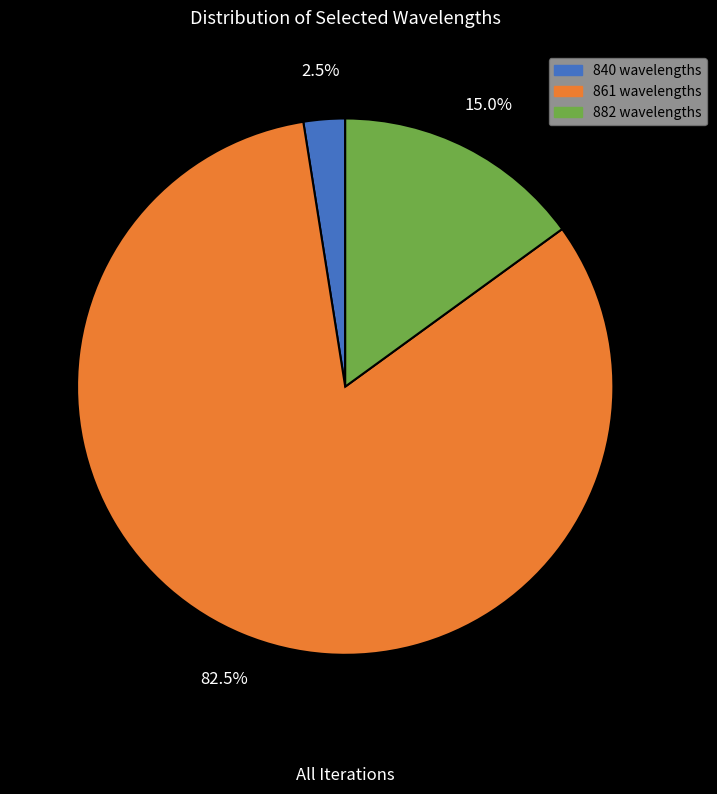

Between 840 and 861, which is larger?

861